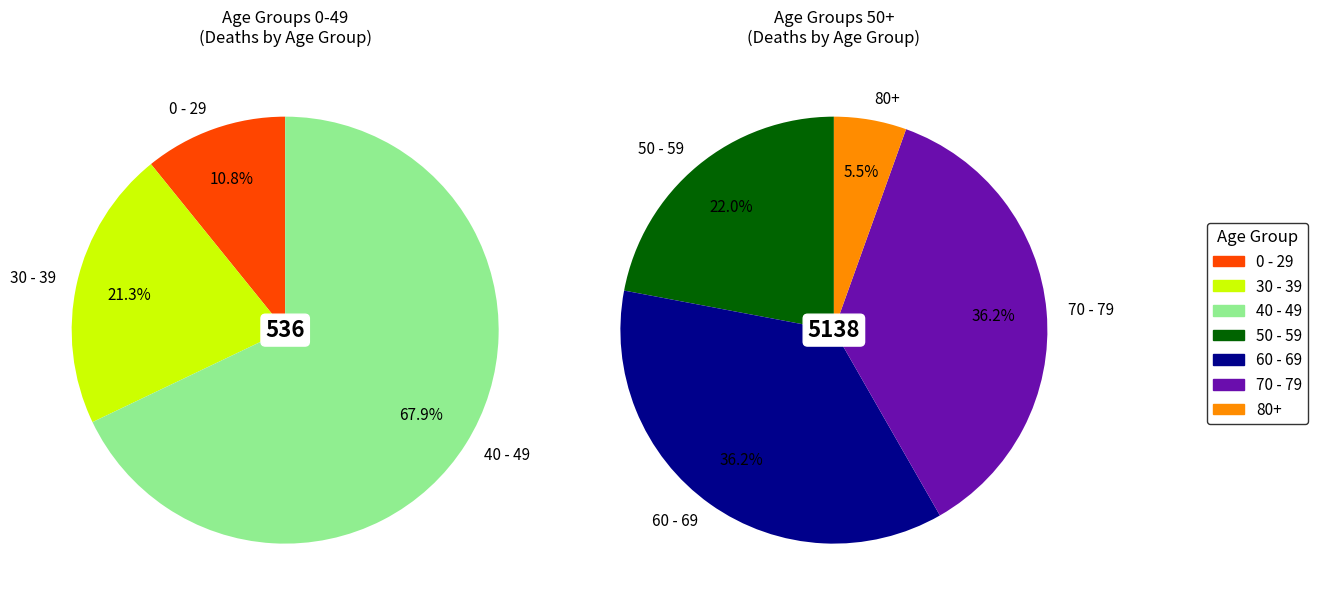

Which series changed the most between 30 - 39 and 60 - 69?

60 - 69